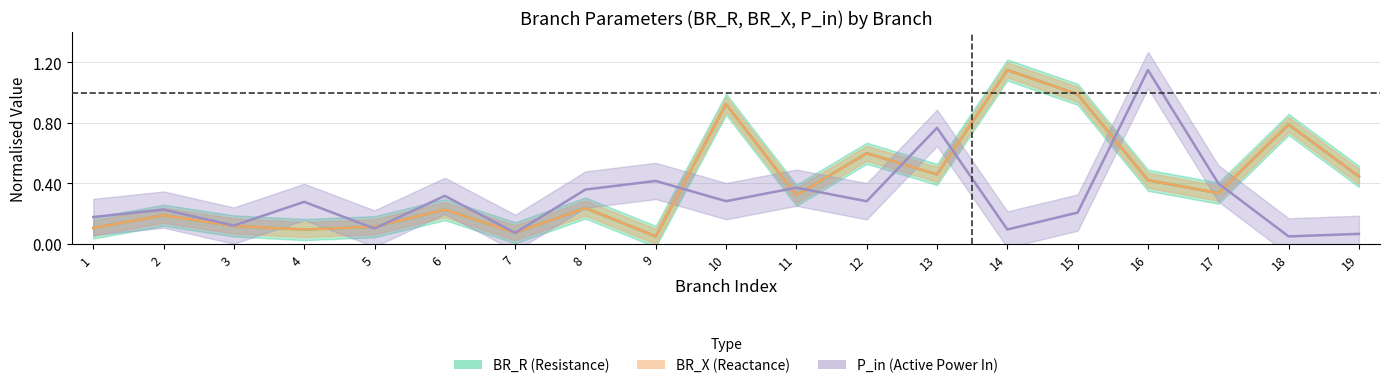

Which series has the widest spread of values?

BR_R